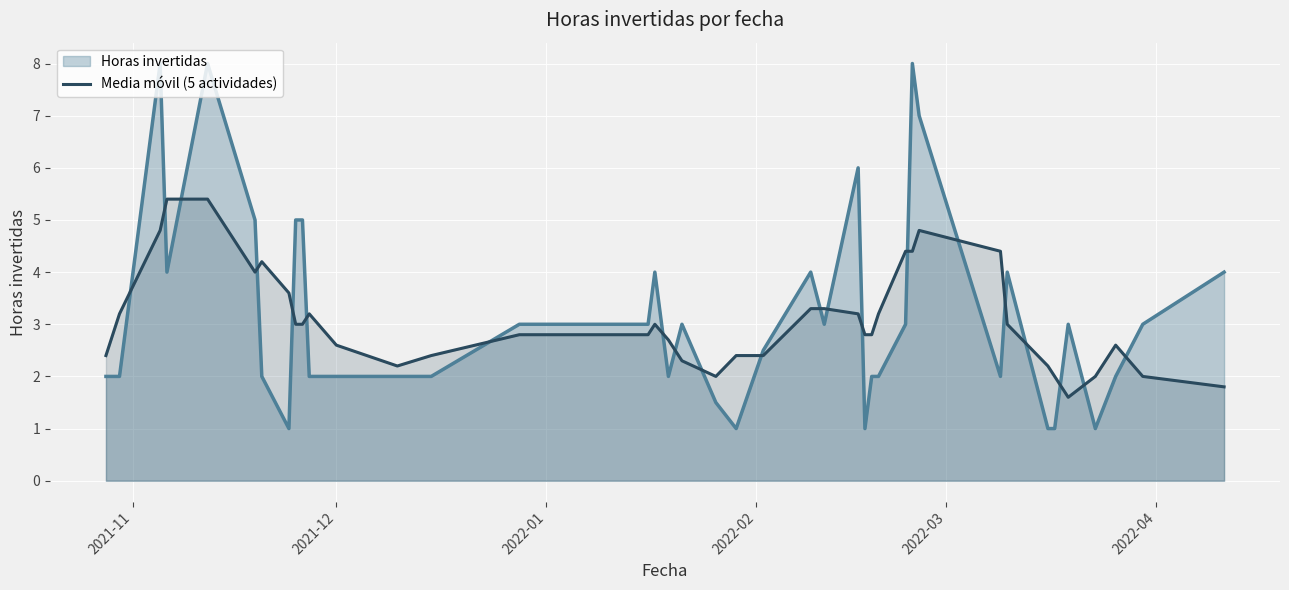

What is the maximum value for Media móvil (5 actividades)?

5.4